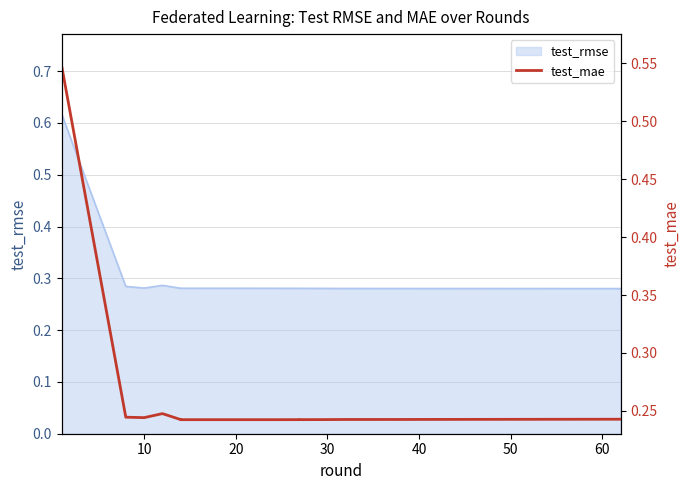

Reading right to left, extract all data points from this chart.

0.2	0.2	0.2	0.2	0.2	0.2	0.2	0.2	0.2	0.2	0.2	0.2	0.2	0.2	0.5